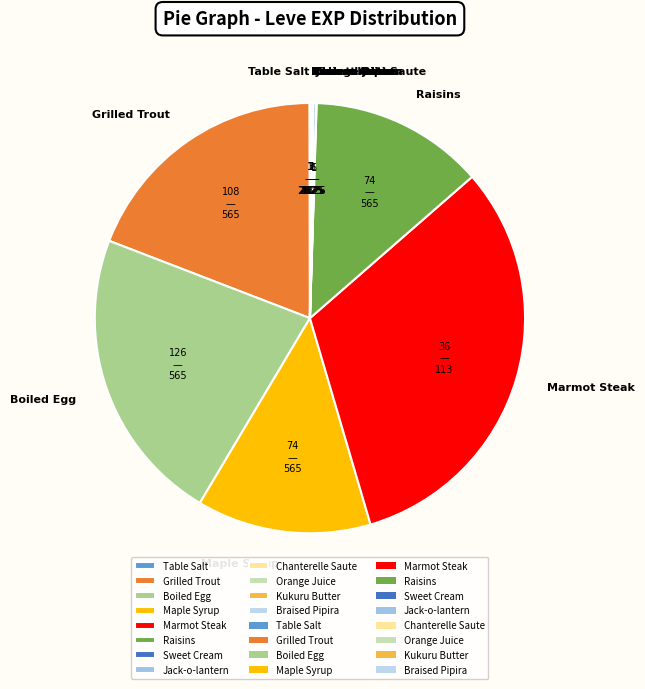

What is the largest slice in the pie chart?

Marmot Steak